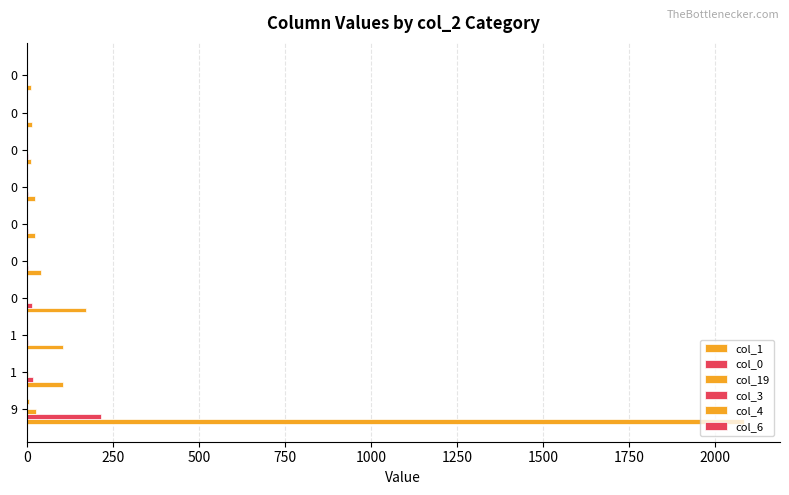

Count the number of categories in the chart.

10